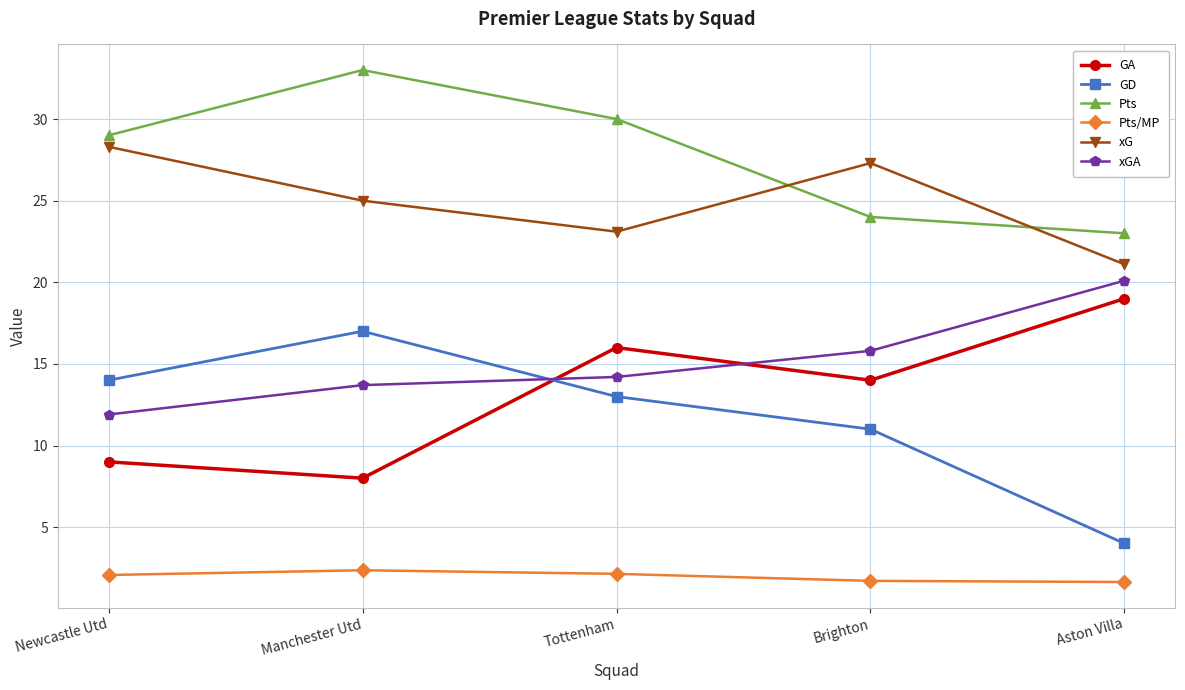

What is the difference between the highest and lowest values at Aston Villa?

21.4